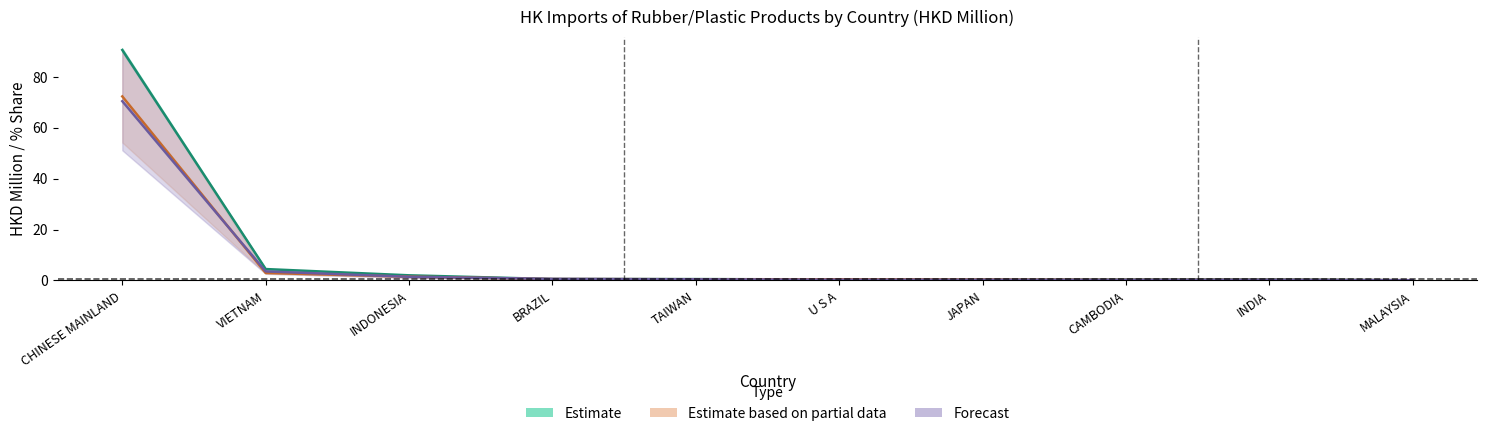

Does the chart have visible grid lines?

No